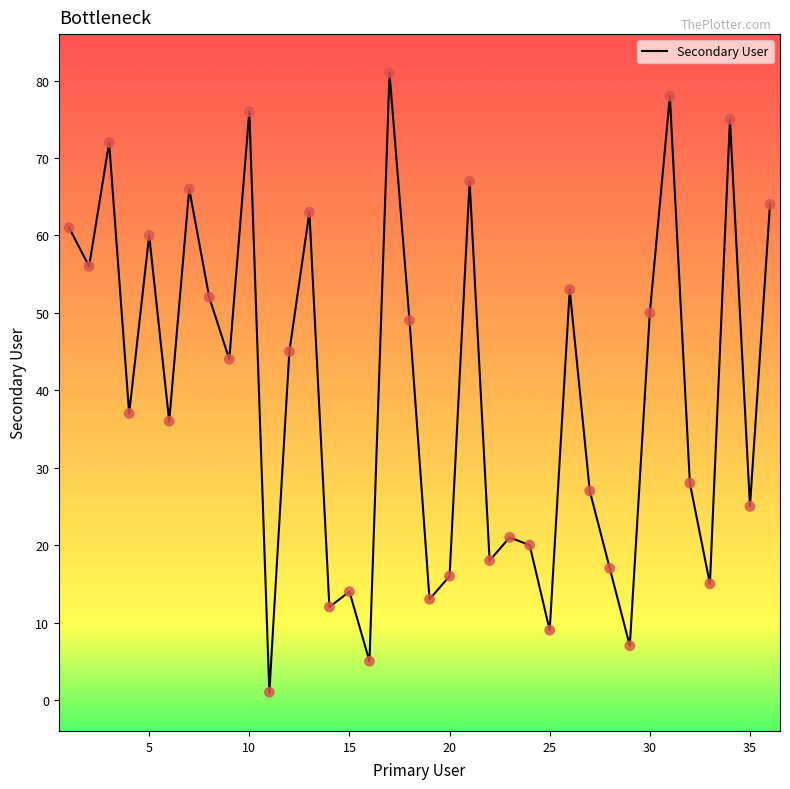

What is the greatest value displayed?

81